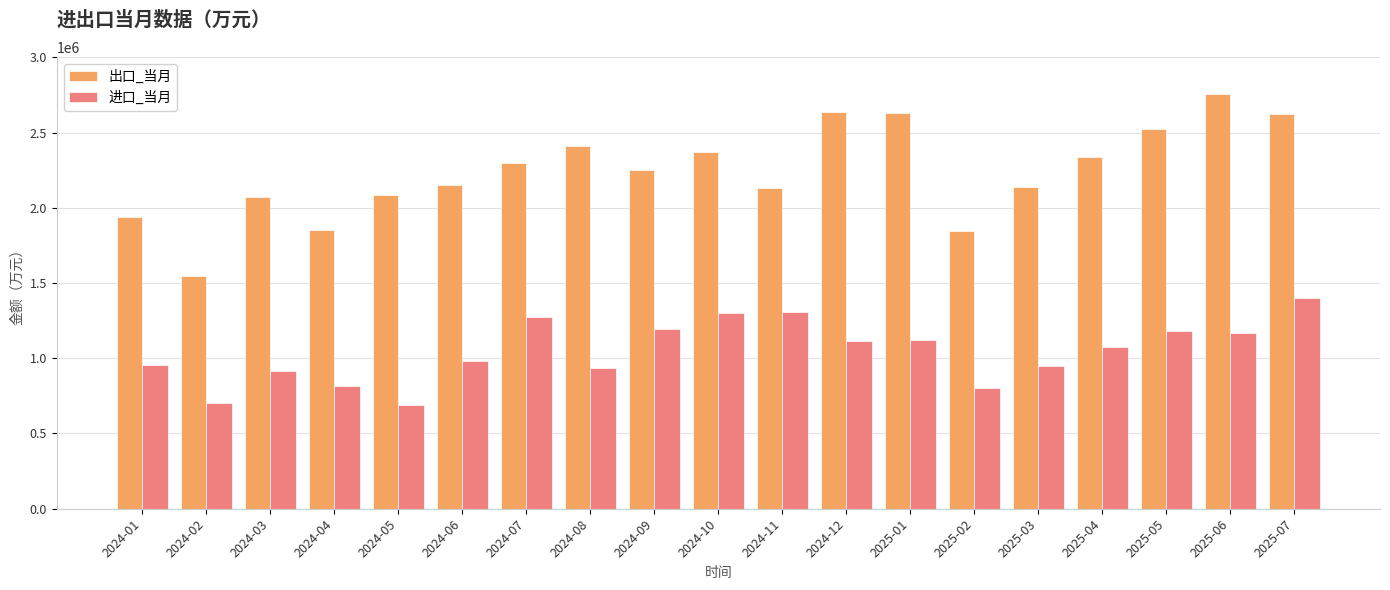

What is the difference between the maximum and minimum values in the 出口_当月 series?

1206415